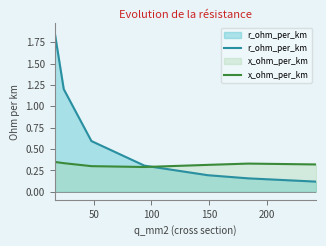

Reading left to right, what are all the values shown in this chart?

r_ohm_per_km: 1.9	1.2	0.6	0.3	0.2	0.2	0.1
x_ohm_per_km: 0.3	0.3	0.3	0.3	0.3	0.3	0.3